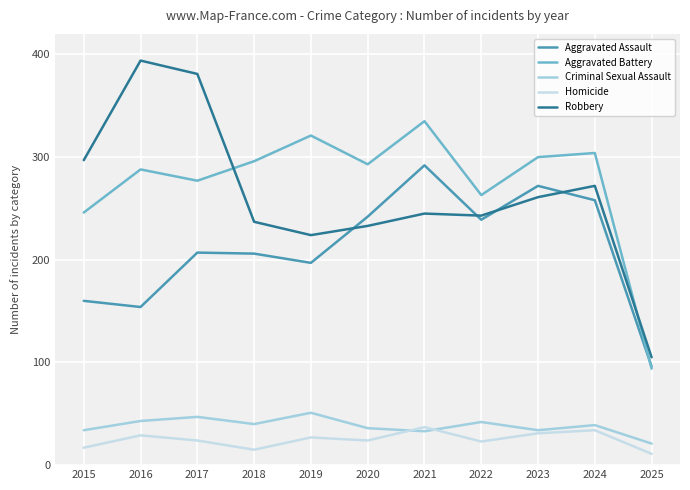

Does the chart have visible grid lines?

Yes